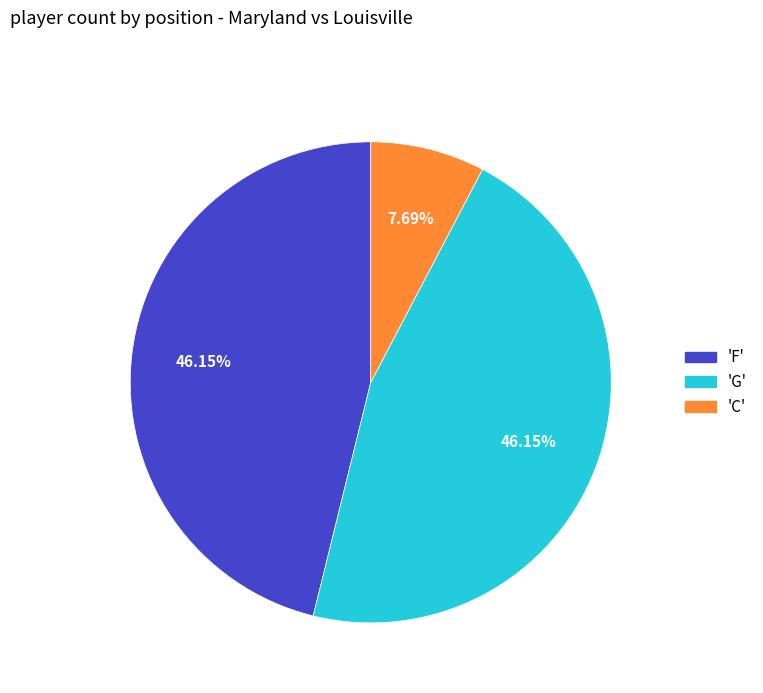

Approximately how many times larger is the value at 'G' compared to 'C'?

6.0